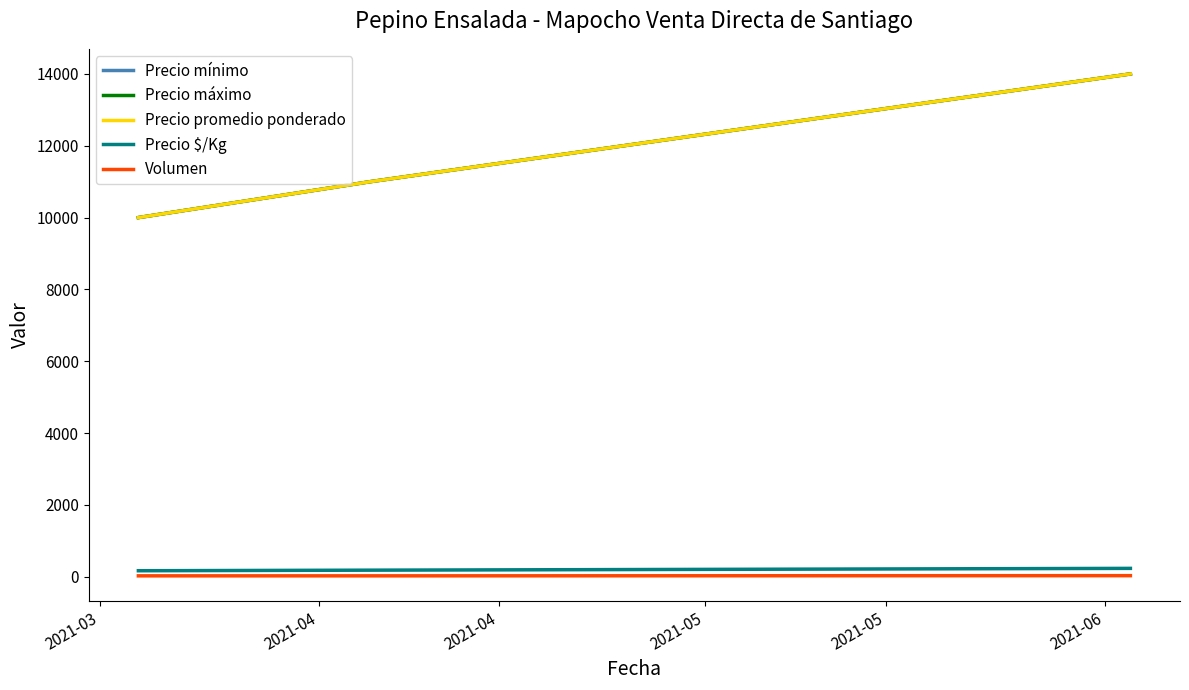

Where is Precio promedio ponderado nearest to the value 12000?

2021-04